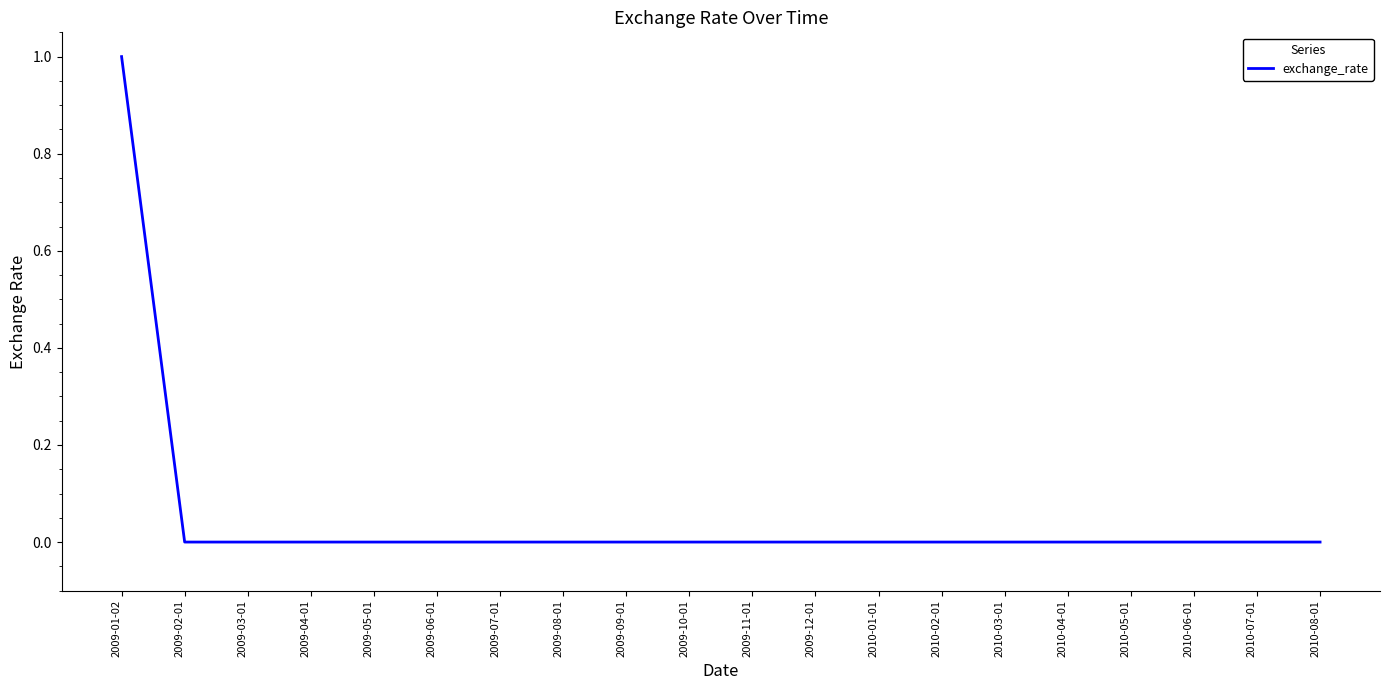

What is the difference between the values at 2009-01-02 and 2009-11-01?

1